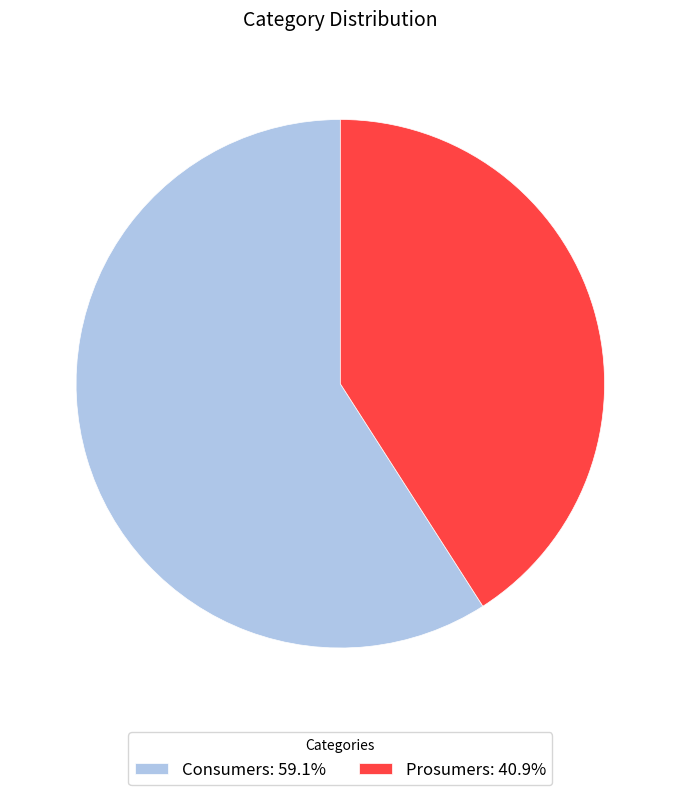

Which category has the biggest portion of the pie?

Consumers